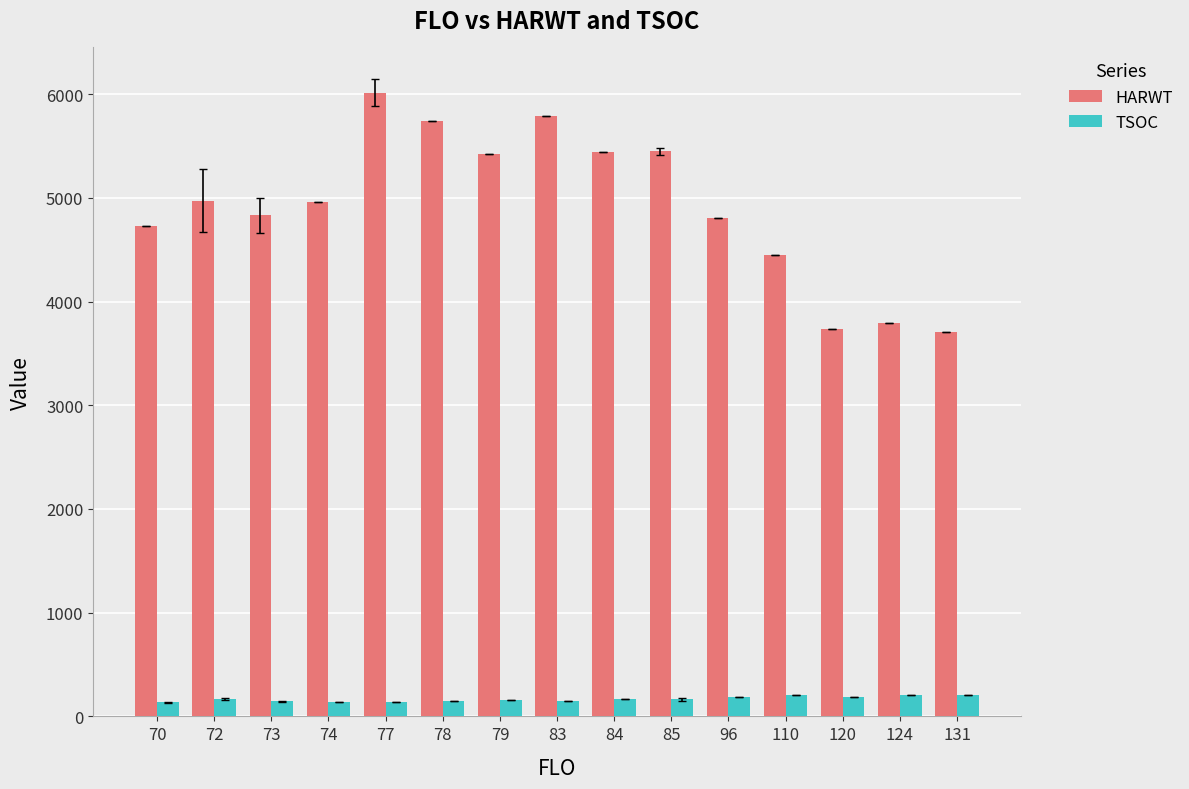

What are all the series names shown in the legend?

HARWT, TSOC